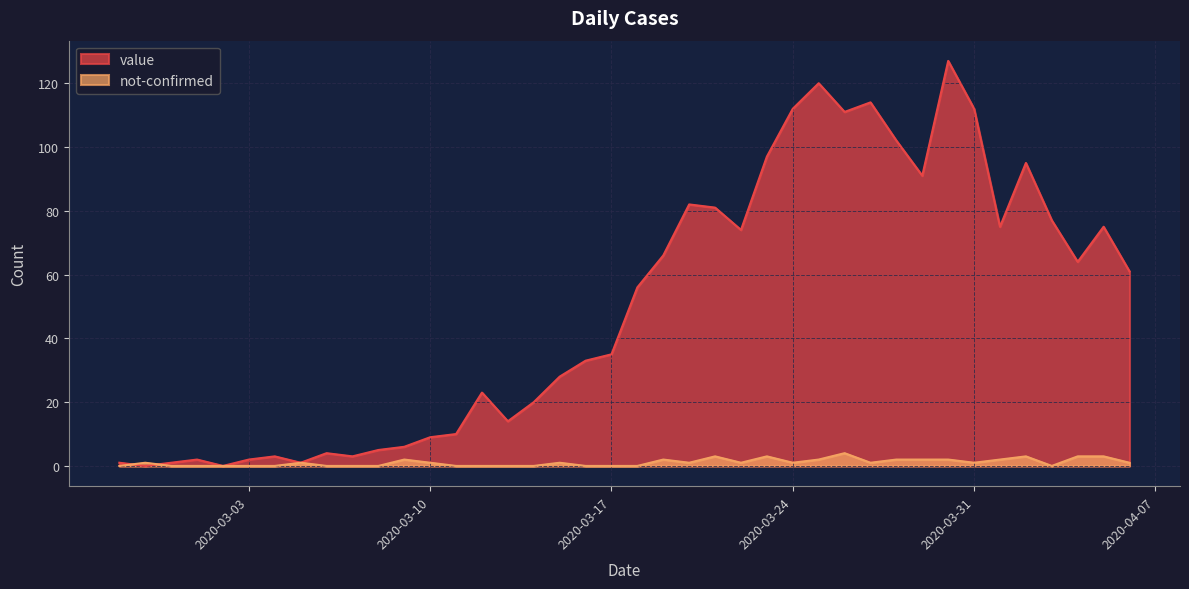

The value of value at 2020-03-24 is 112. True or false?

True